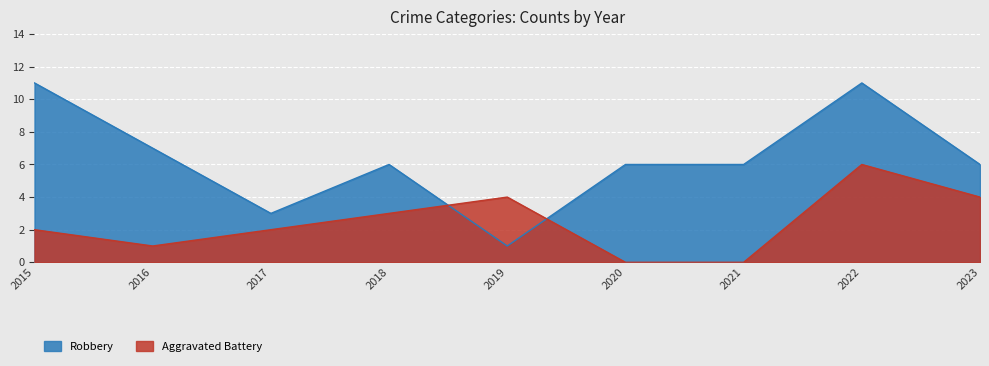

What is the greatest value displayed?

11